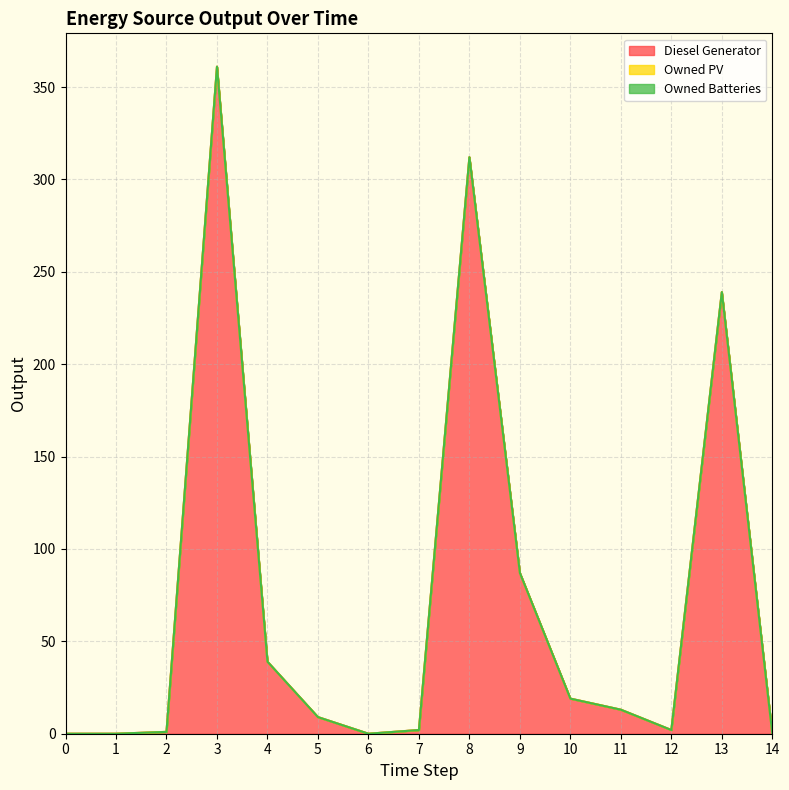

Reading left to right, what are all the values shown in this chart?

Diesel Generator: 0=0	1=0	2=1	3=361	4=39	5=9	6=0	7=2	8=312	9=87	10=19	11=13	12=2	13=239	14=0
Owned PV: 0=0	1=0	2=0	3=0	4=0	5=0	6=0	7=0	8=0	9=0	10=0	11=0	12=0	13=0	14=0
Owned Batteries: 0=0	1=0	2=0	3=0	4=0	5=0	6=0	7=0	8=0	9=0	10=0	11=0	12=0	13=0	14=0